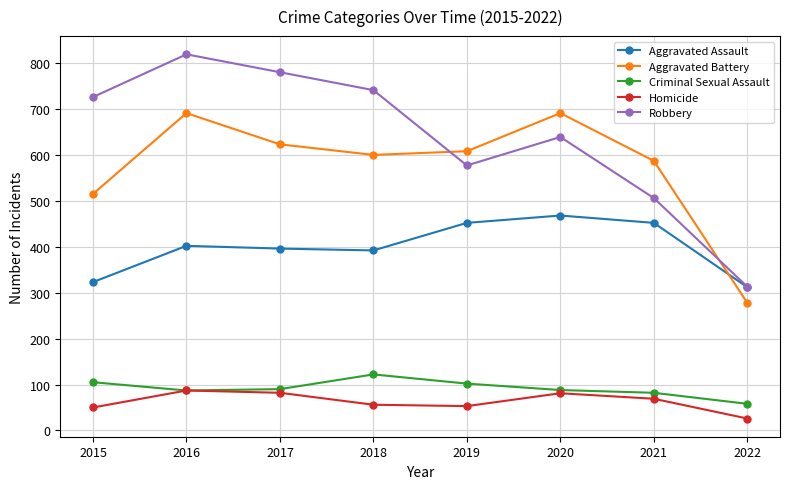

What is the value of the Aggravated Assault point at the 5th from the left?

452